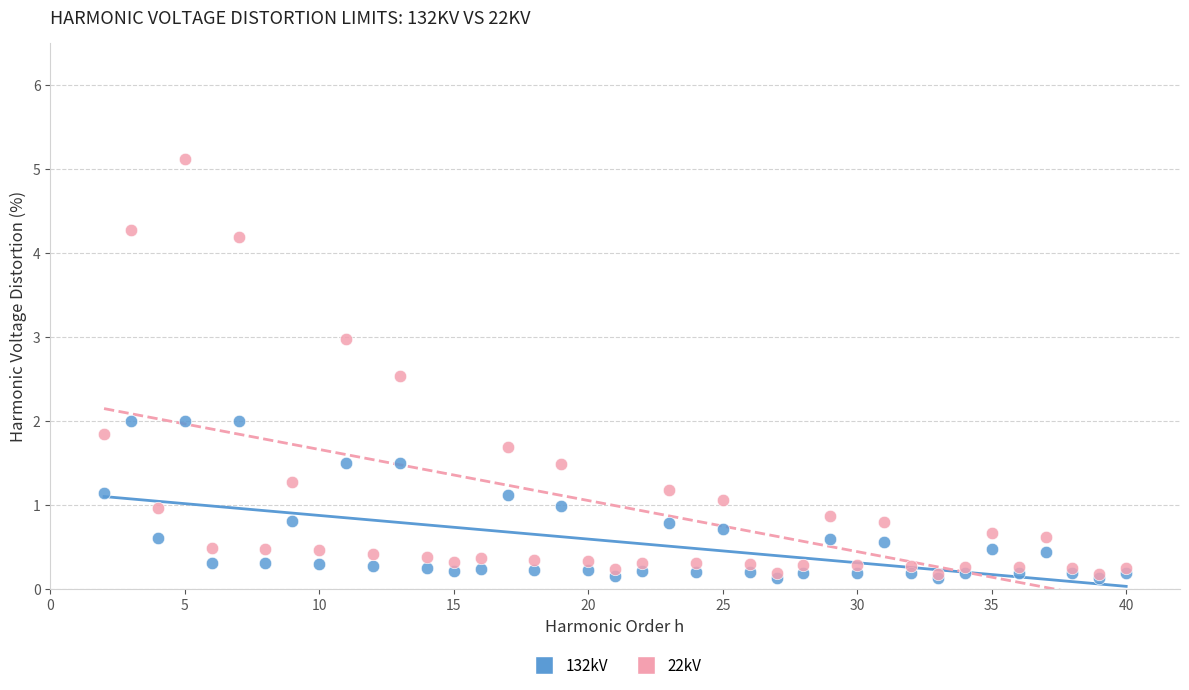

Which series reaches the maximum Y coordinate?

22kV